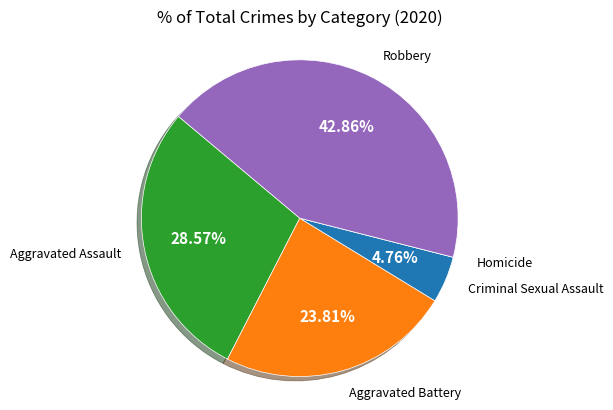

Is there any slice that represents more than half of the pie?

No